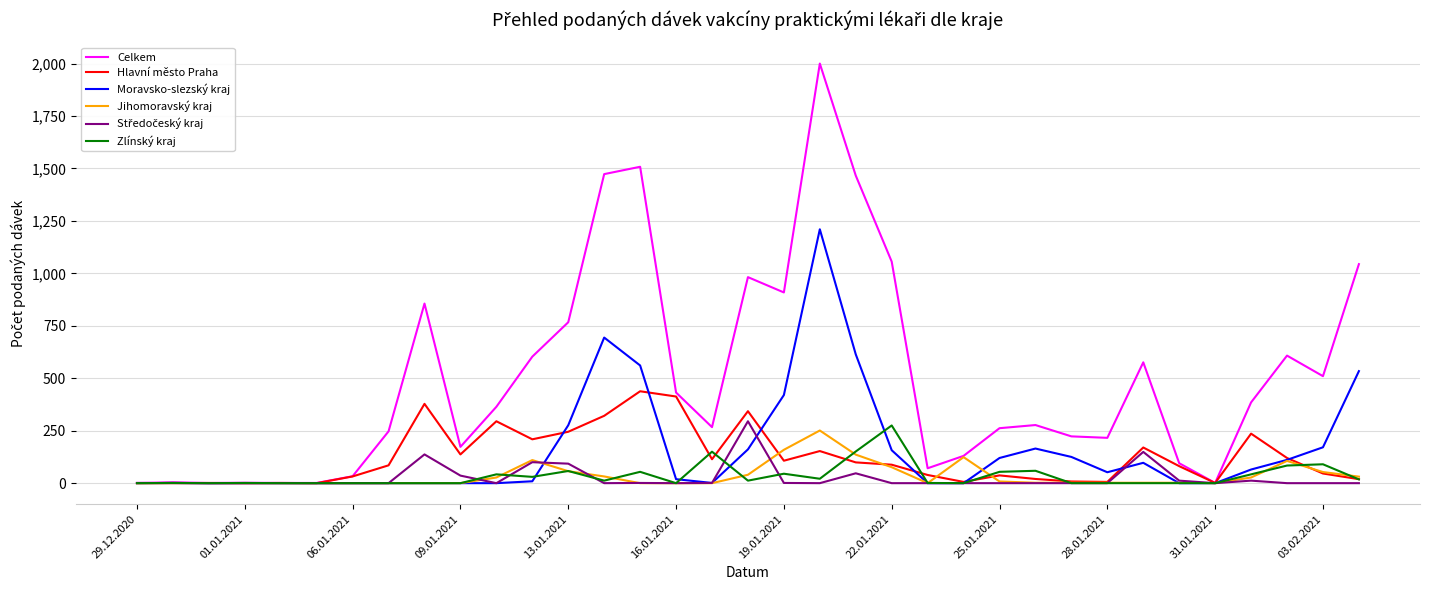

Which series has the largest total across all categories?

Celkem